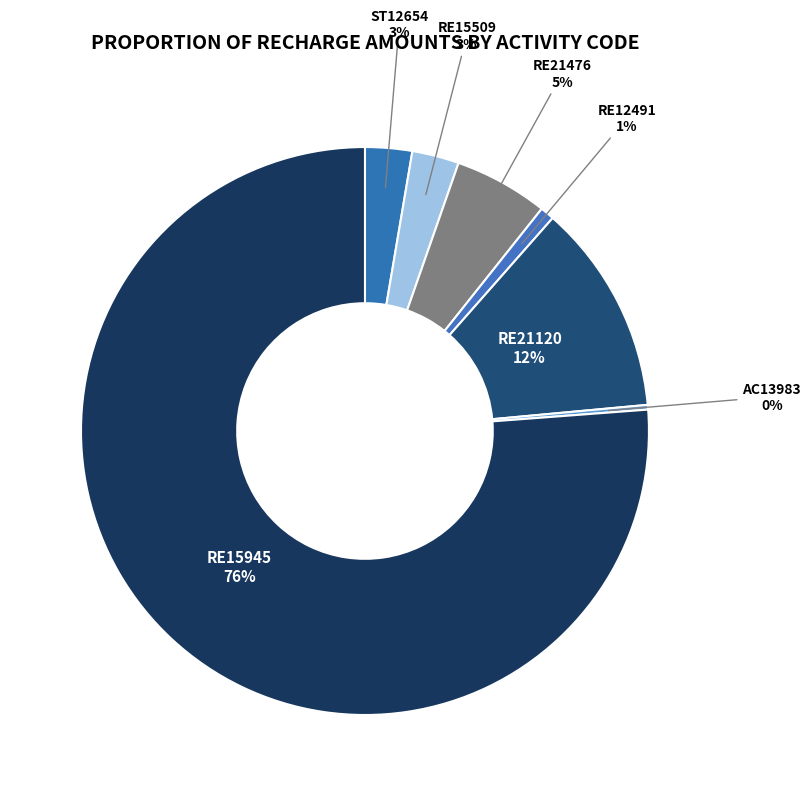

Do RE15945 and RE21120 together represent more than half of the pie?

Yes